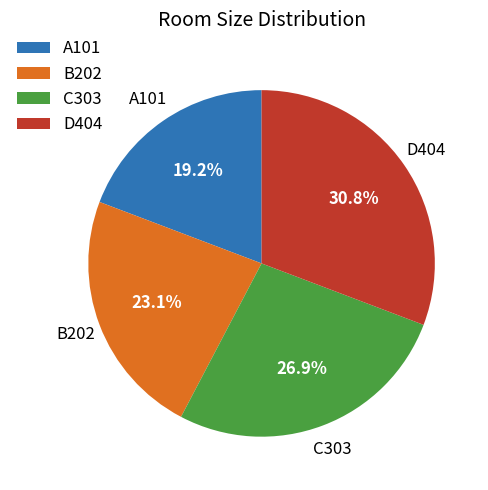

Is there any slice that represents more than half of the pie?

No